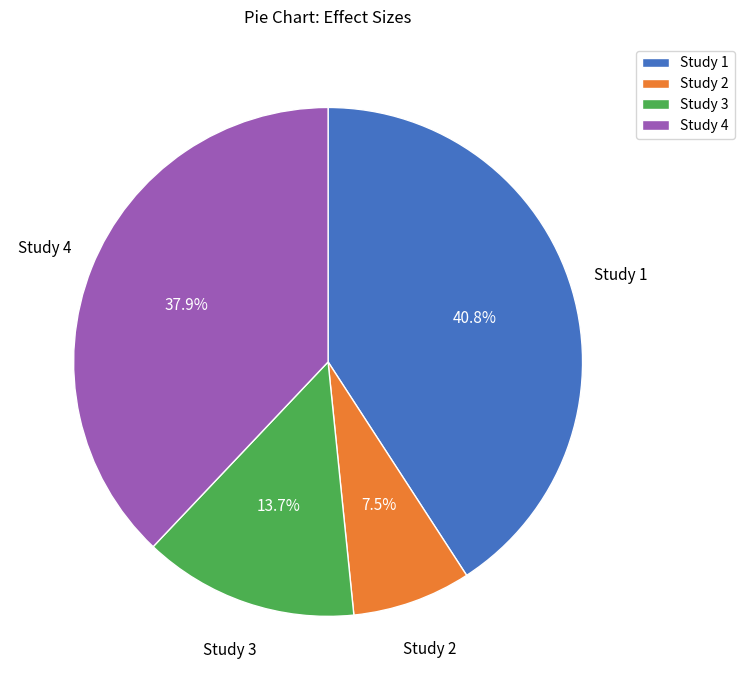

Which has a higher value, Study 1 or Study 2?

Study 1